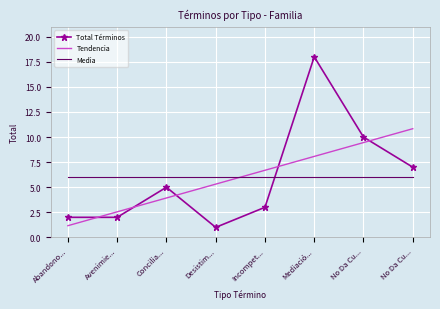

What are all the series names shown in the legend?

Total Términos, Tendencia, Media